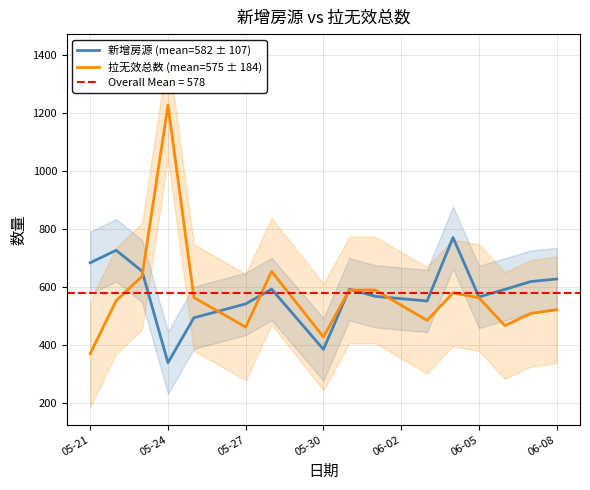

What are all the series names shown in the legend?

新增房源 (mean=582 ± 107), 拉无效总数 (mean=575 ± 184)